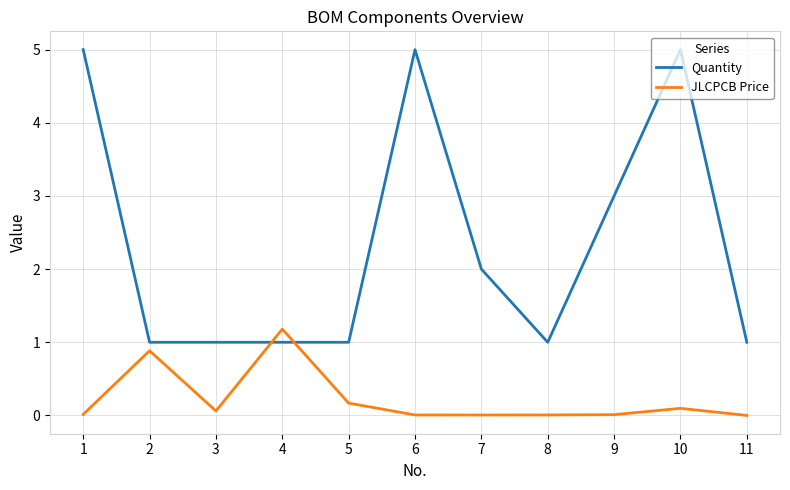

Which series has the widest spread of values?

Quantity